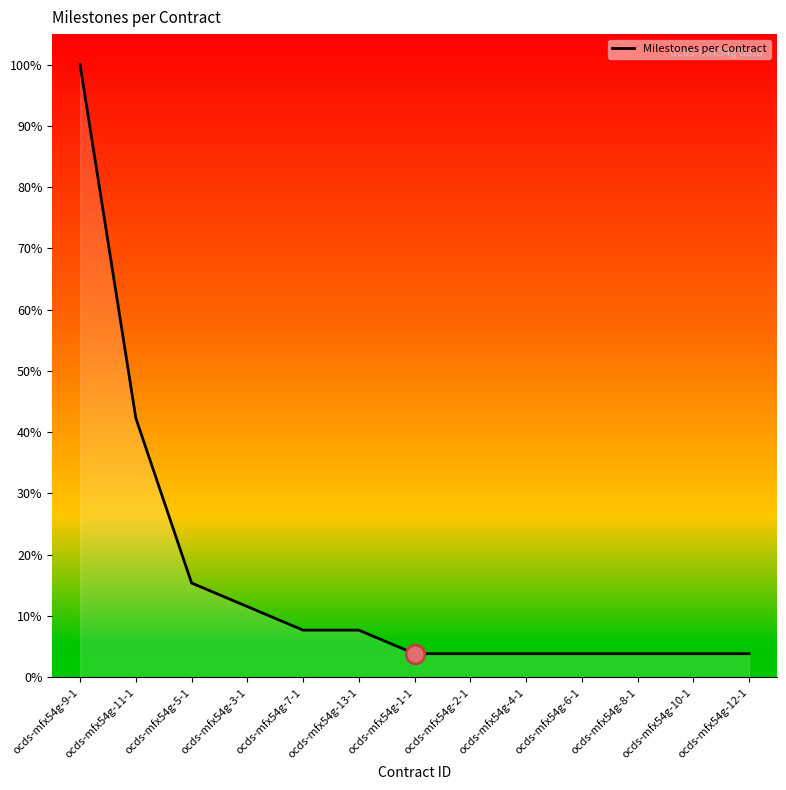

Which has a higher value, ocds-mfx54g-4-1 or ocds-mfx54g-10-1?

ocds-mfx54g-4-1